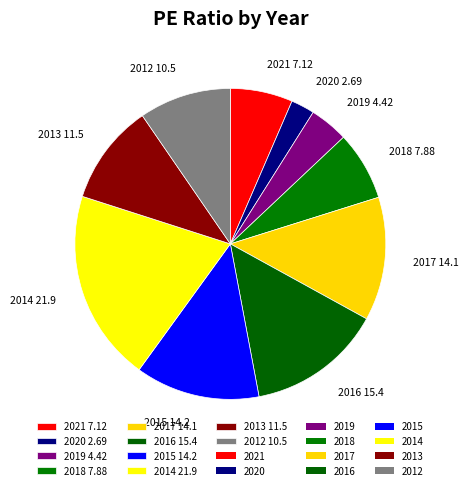

The 2016 slice represents 14% of the pie. True or false?

True